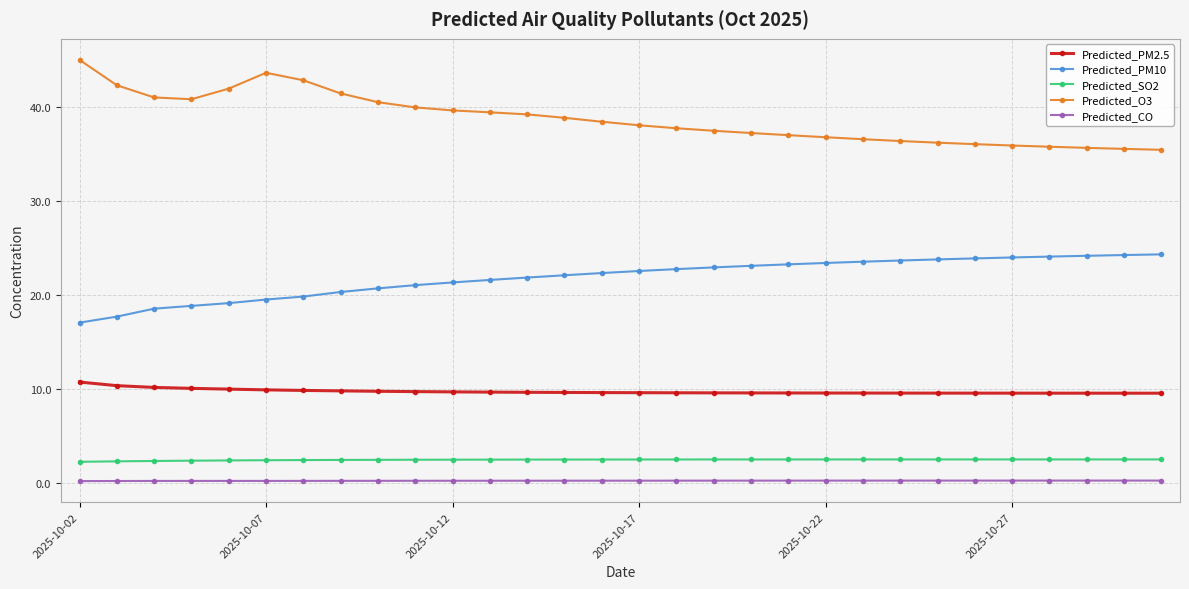

Which series has the largest total across all categories?

Predicted_O3